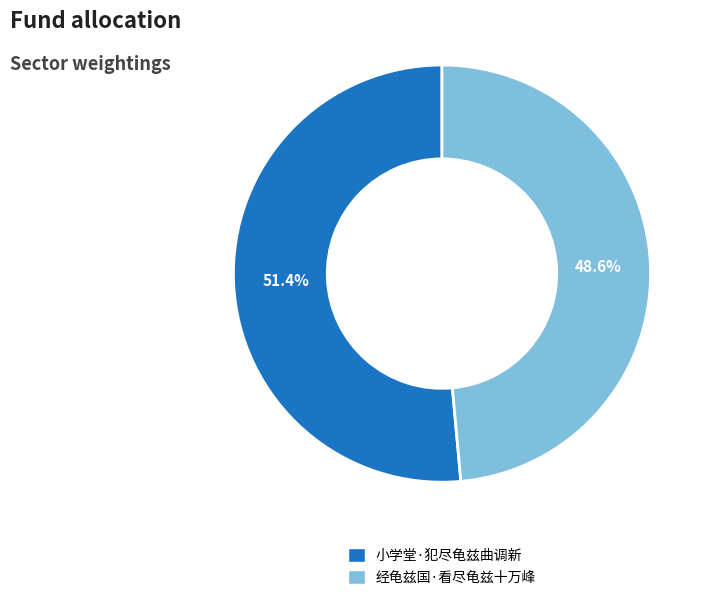

What is the largest slice in the pie chart?

小学堂·犯尽龟兹曲调新